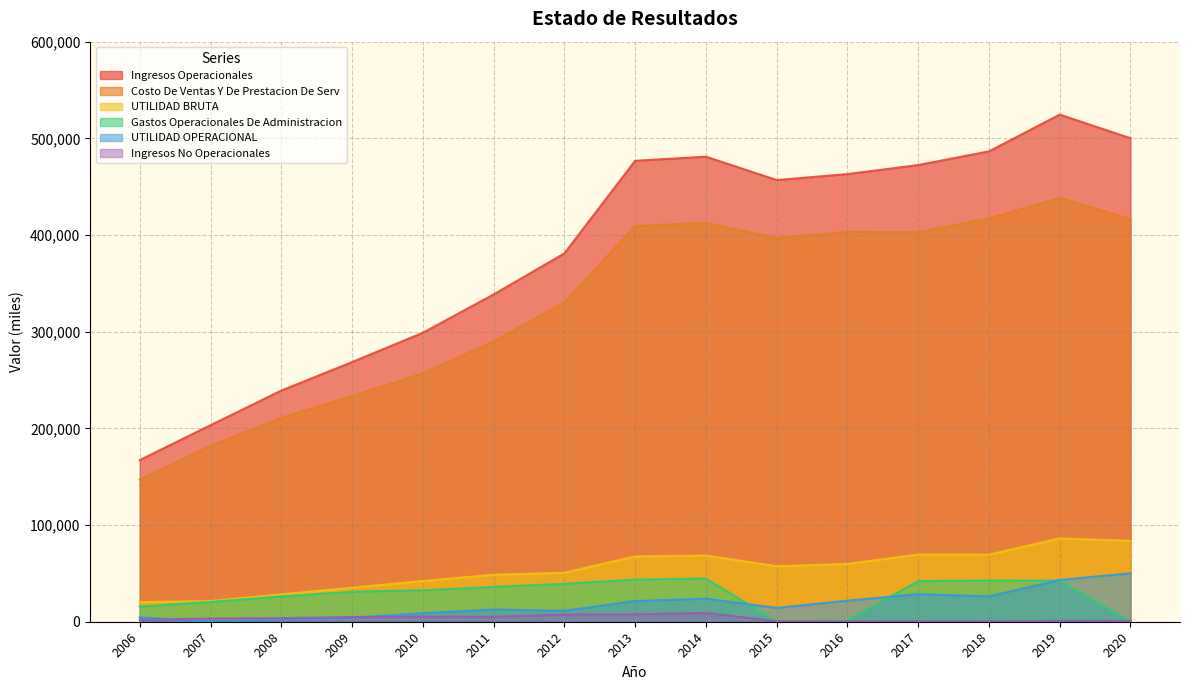

Which series has the largest range (max minus min)?

Ingresos Operacionales